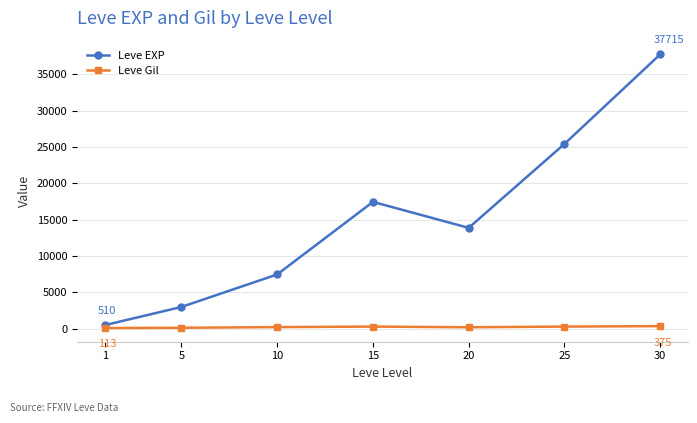

True or false: Leve Gil and Leve EXP intersect in this chart.

False